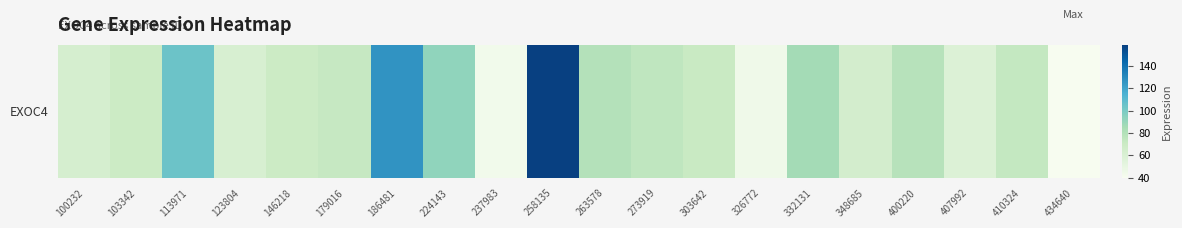

How many values exceed 72?

10